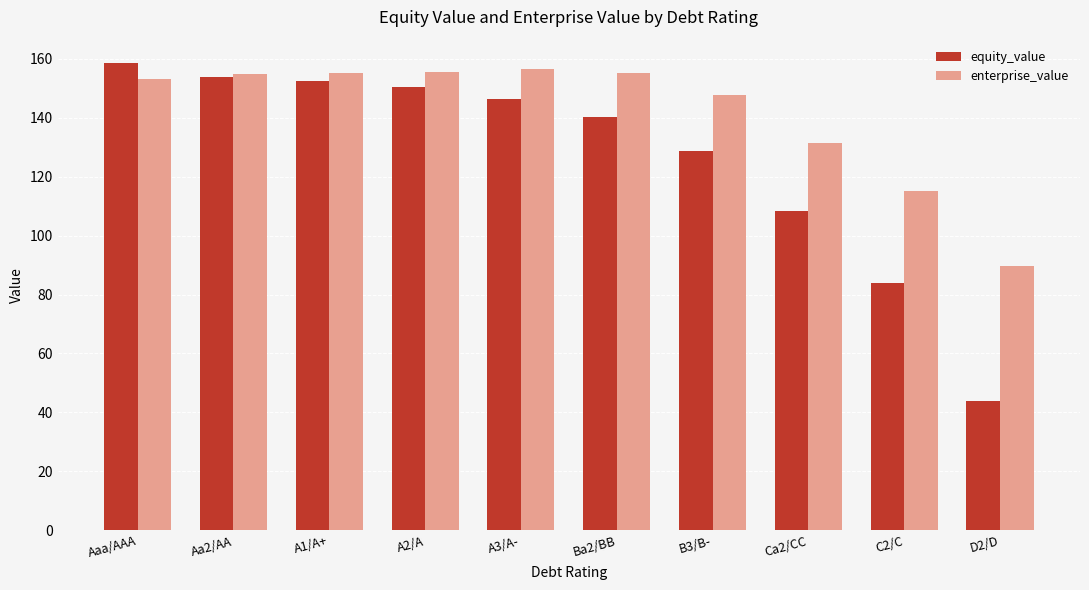

How many data points in equity_value are less than 146?

5